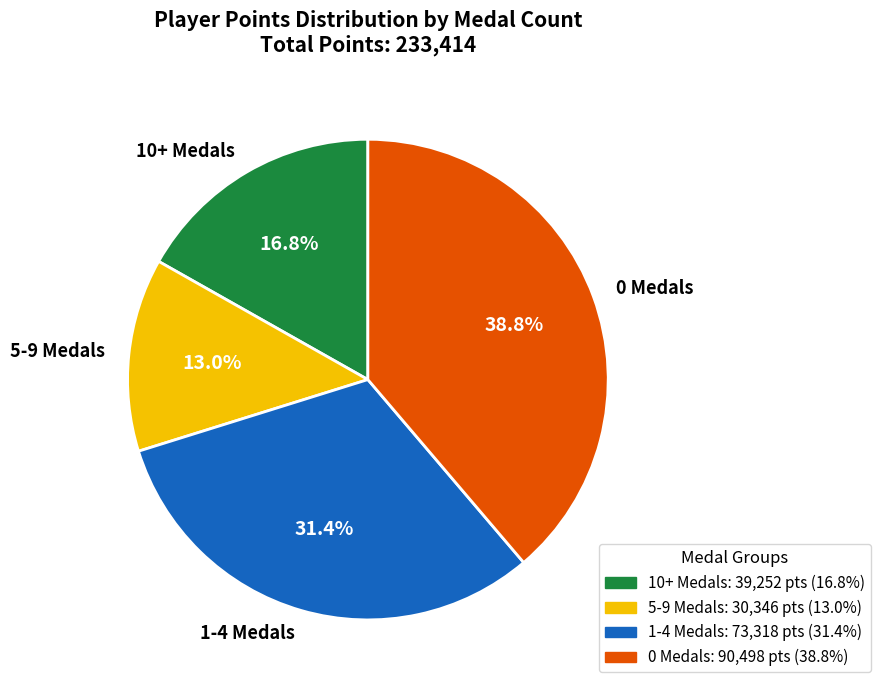

Is there any slice that represents more than half of the pie?

No